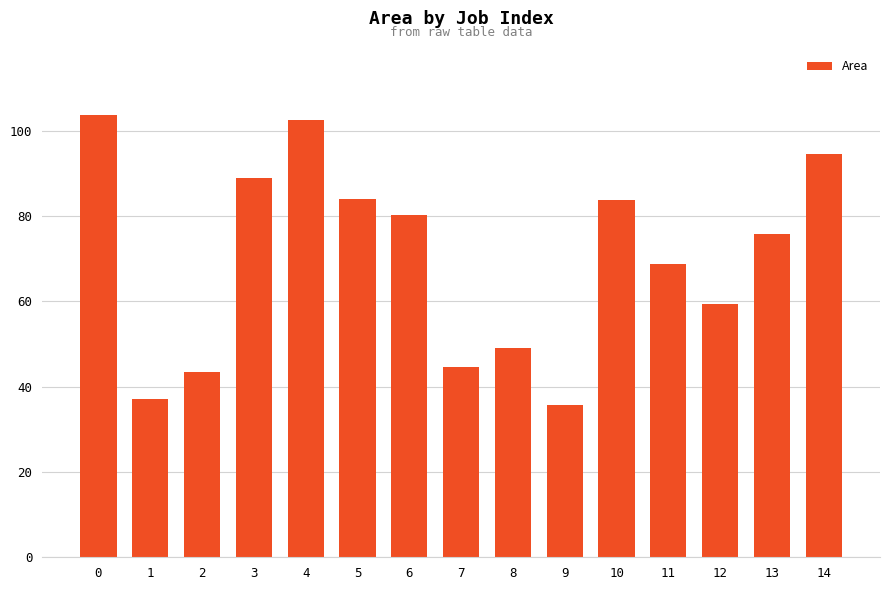

What is the value of the 11th bar from the left?

83.8